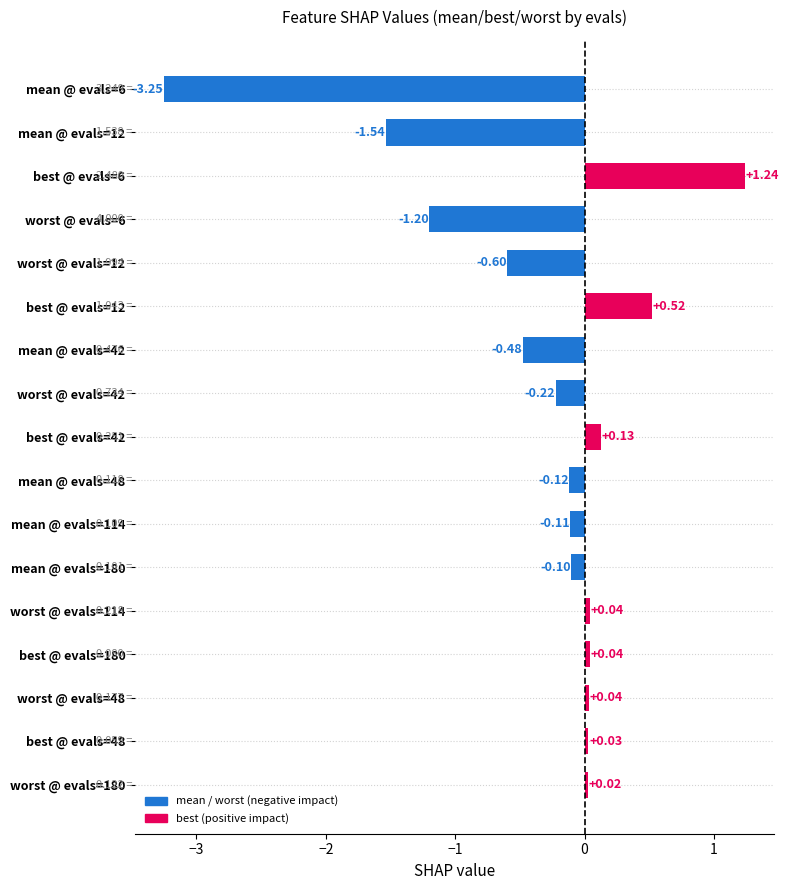

What is the sum of the values at mean @ evals=48 and mean @ evals=12?

-1.7